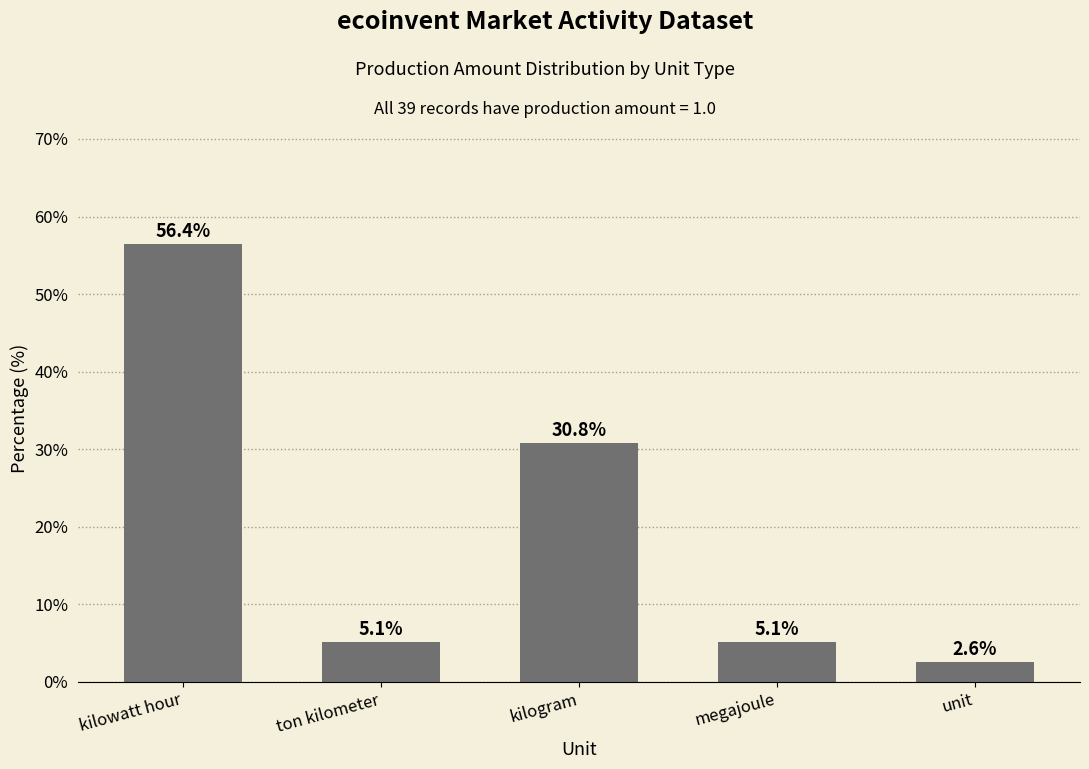

Reading left to right, transcribe all the data shown in this chart.

56.4	5.1	30.8	5.1	2.6